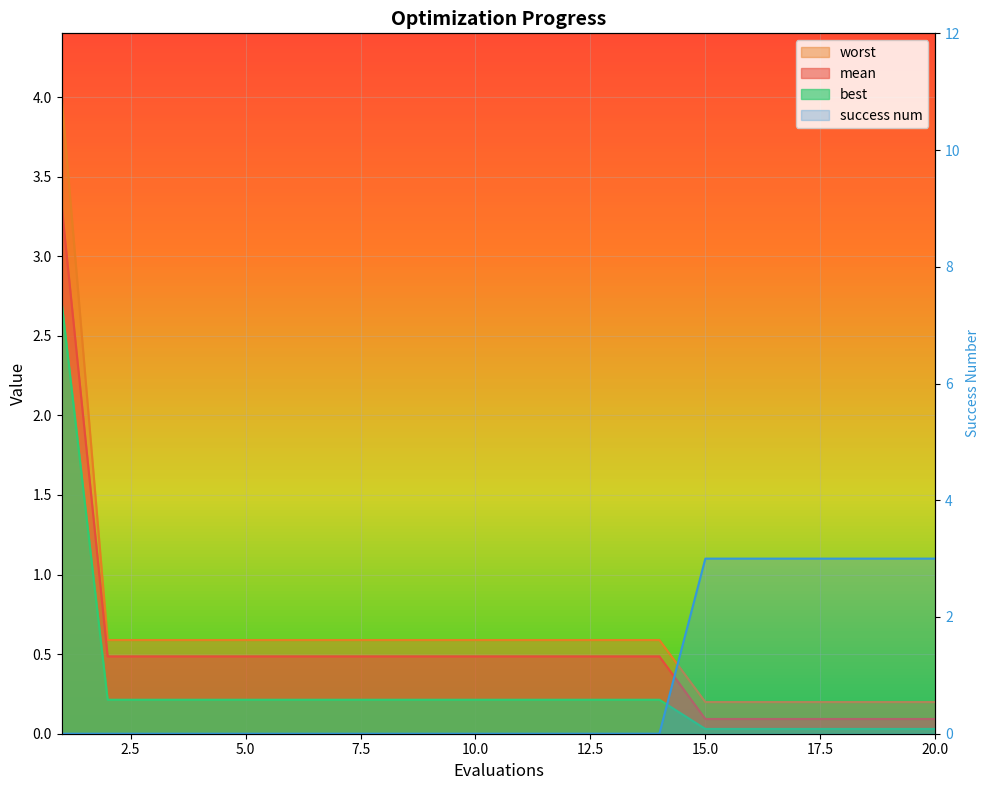

What is the difference between the maximum and minimum values in the worst series?

3.8